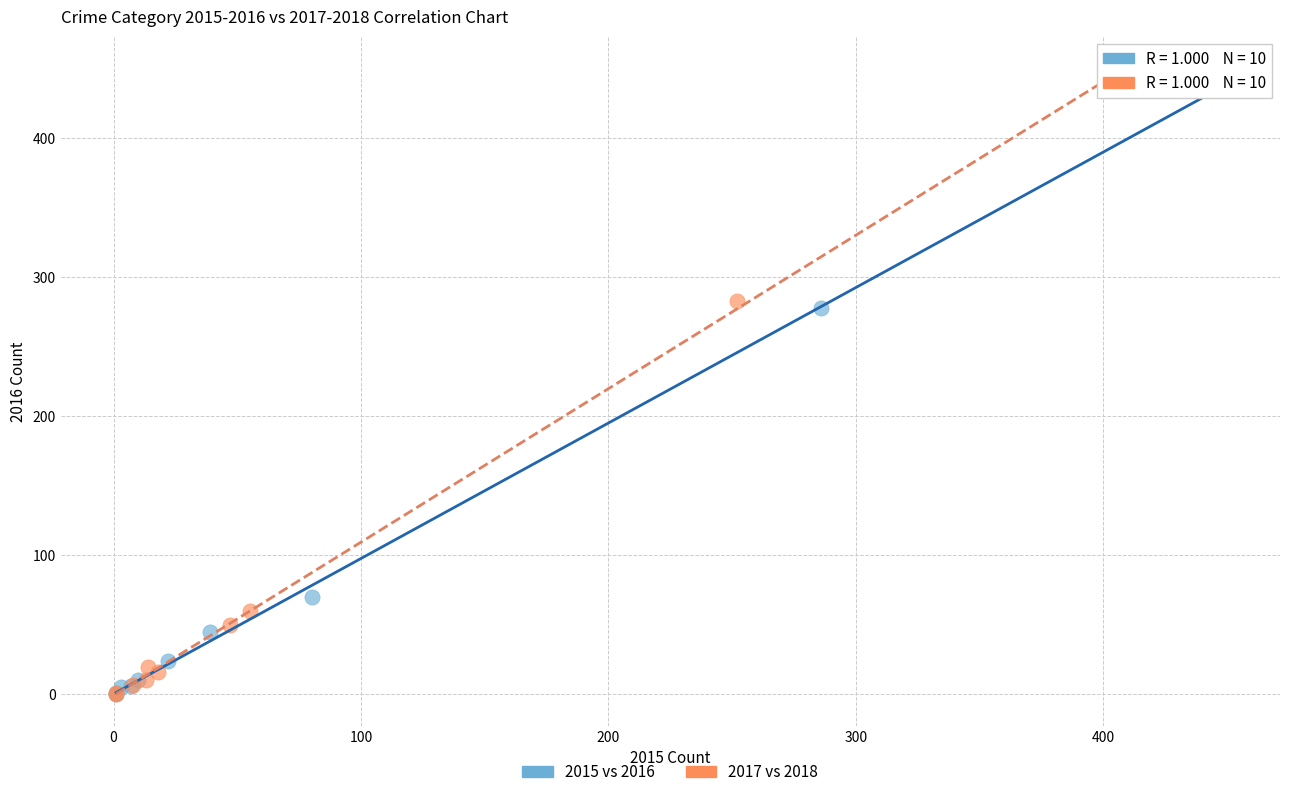

Which series has the widest spread of Y values?

2017 vs 2018